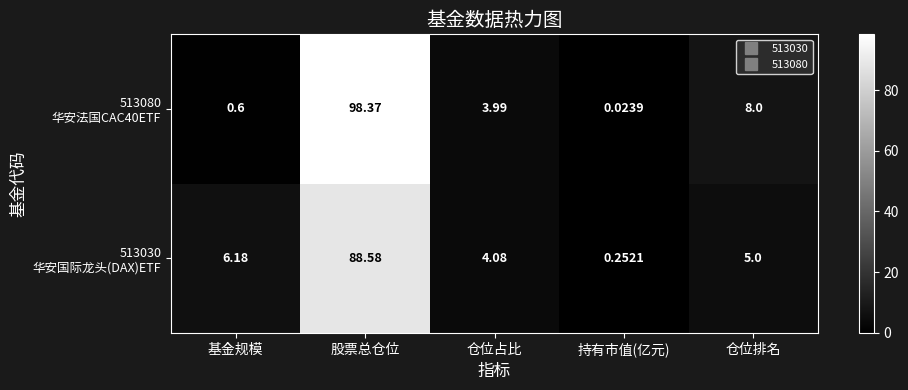

At which category is the sum across all series the highest?

股票总仓位